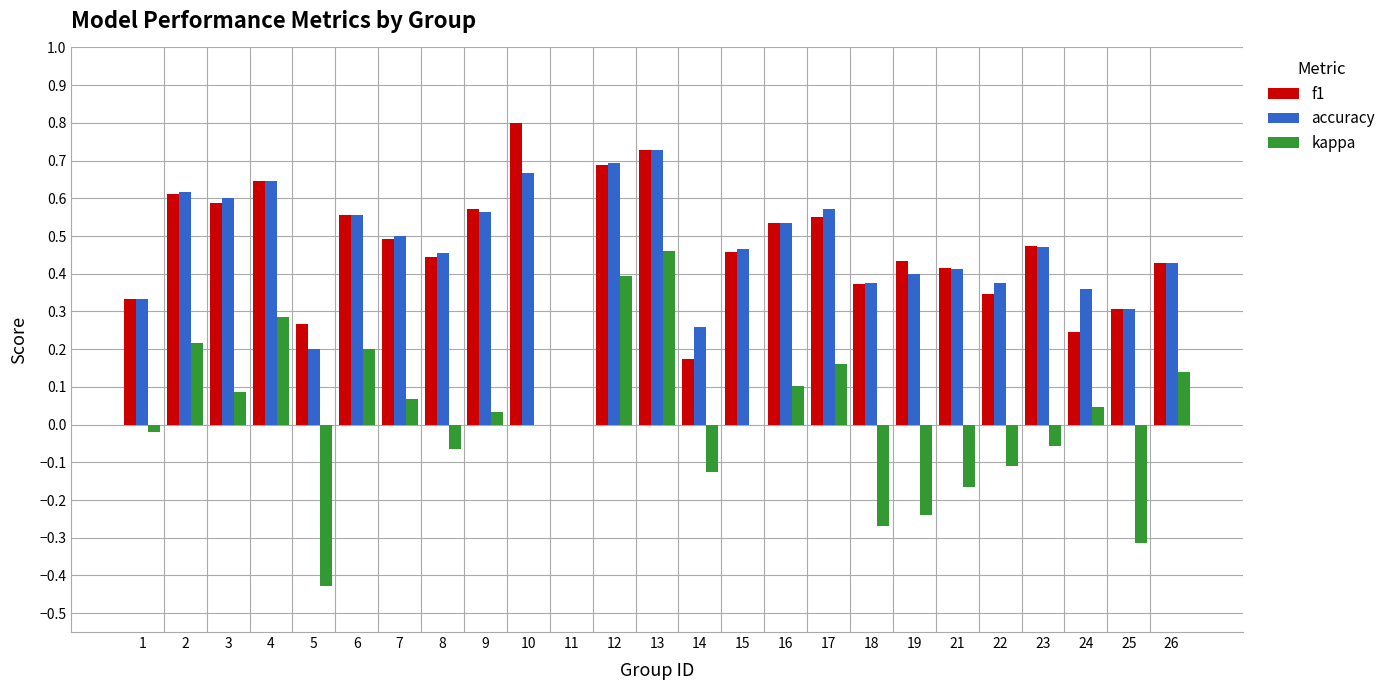

True or false: f1 has a value of 0.3 at 22.

True